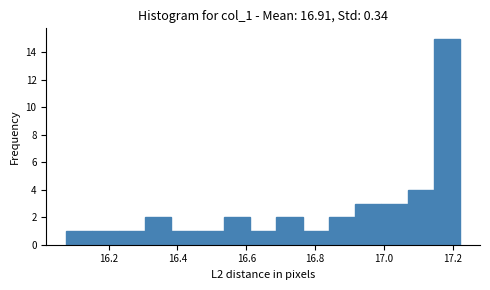

Read against the x-axis, roughly where is the centre of the tallest bar?

17.18